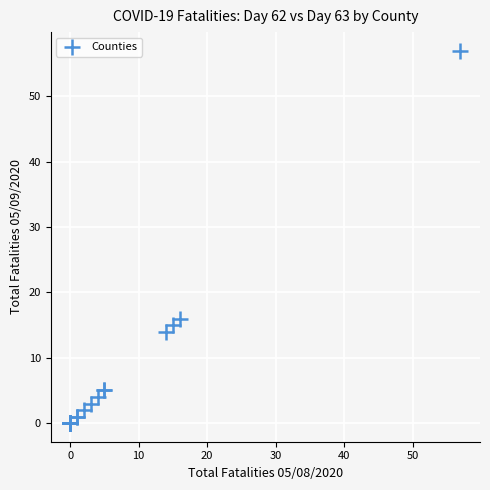

What Y value in the scatter plot is closest to 28?

16